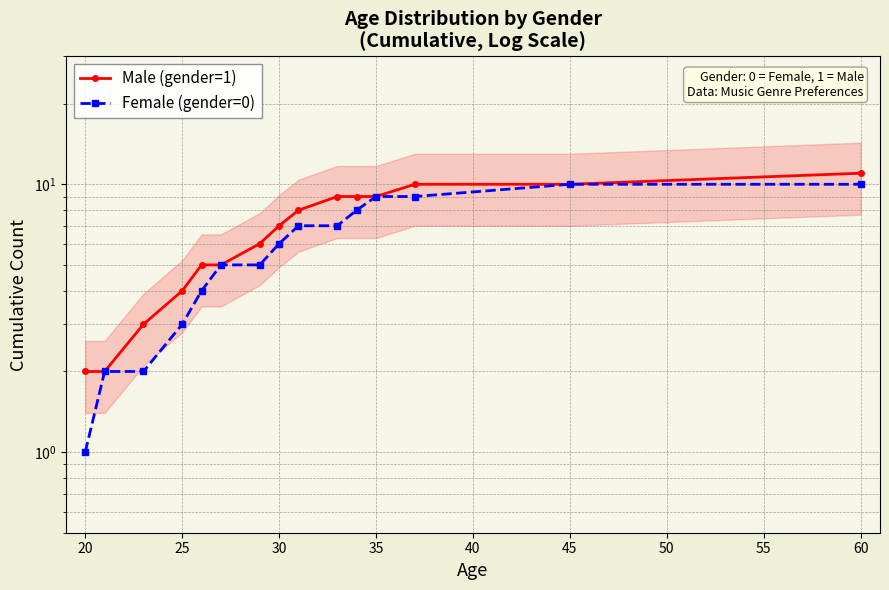

The Female (gender=0) series shows 2 at 35. True or false?

False